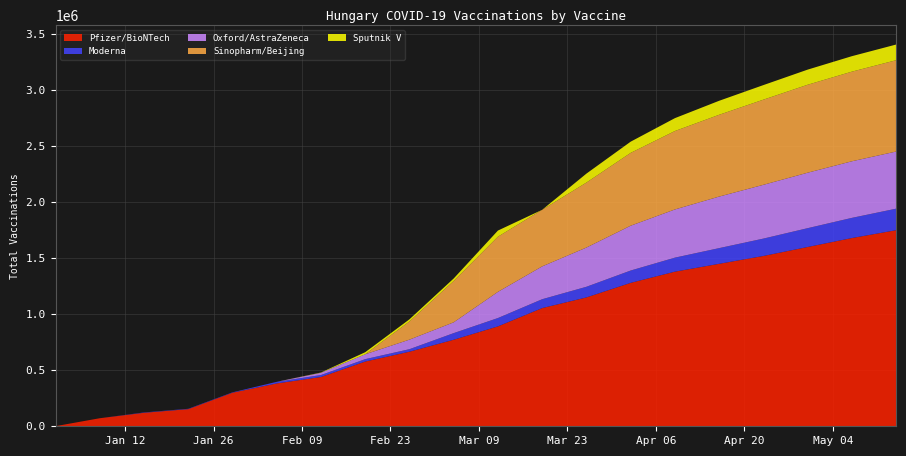

Reading left to right, what are all the values shown in this chart?

Pfizer/BioNTech: 1095	71815	120515	153055	299730	382360	439830	577726	665513	772330	891614	1054896	1150000	1280000	1380000	1450000	1520000	1600000	1680000	1750000
Moderna: 0	0	3045	3110	3289	14413	17526	21249	22501	59086	74445	79115	95000	110000	125000	140000	155000	168000	180000	192000
Oxford/AstraZeneca: 0	0	0	0	0	0	20101	43574	85258	96390	233625	293047	350000	400000	430000	460000	480000	495000	505000	510000
Sinopharm/Beijing: 0	0	0	0	0	0	0	0	162077	368592	492383	505062	580000	650000	700000	730000	760000	785000	800000	815000
Sputnik V: 0	0	0	0	0	0	2385	18484	19321	22756	54724	0	80000	100000	115000	125000	130000	135000	138000	140000